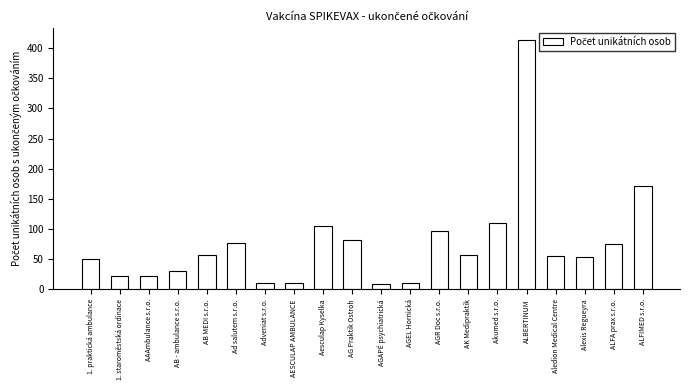

What is the difference between the second highest and second lowest values?

162